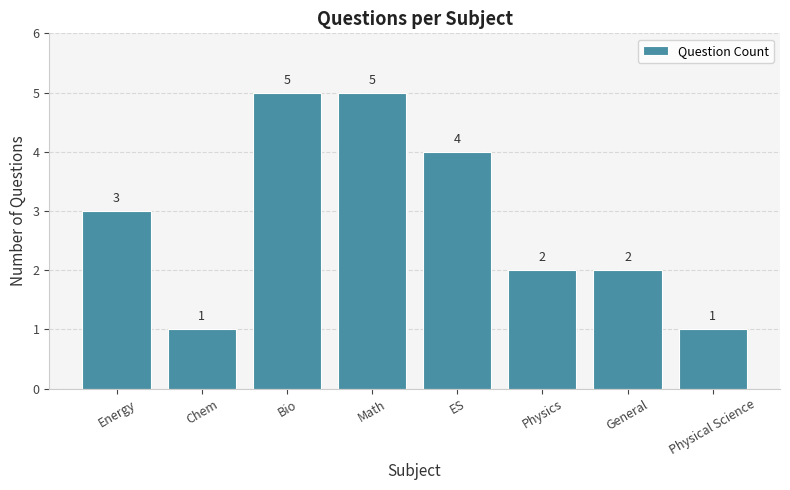

Does the chart contain stacked bars?

No